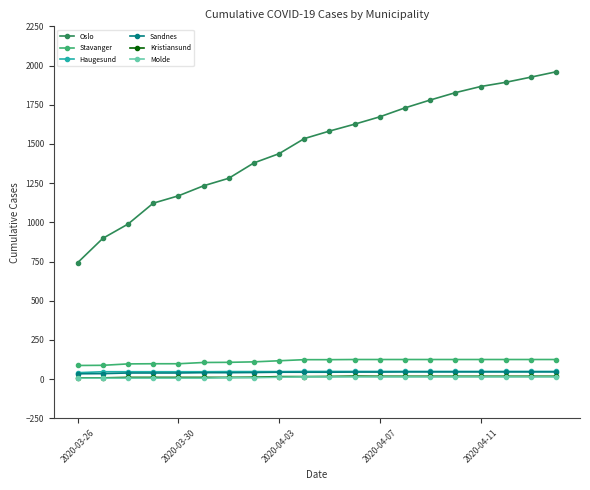

Which series has the largest range (max minus min)?

Oslo